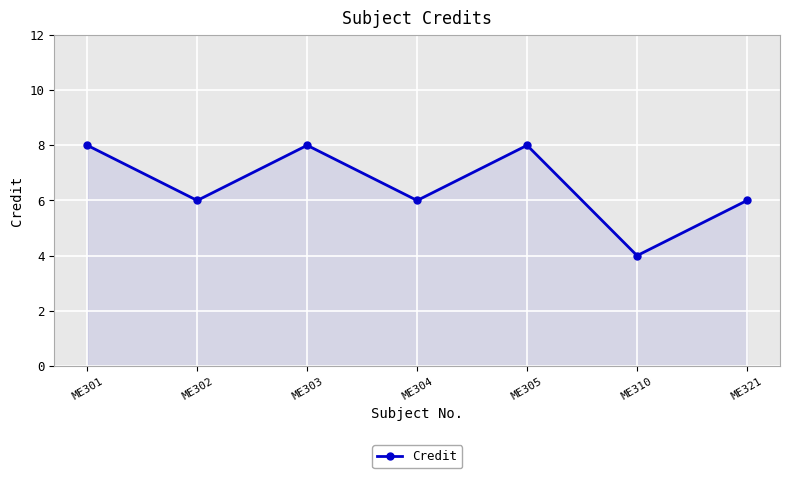

At which label does the data first exceed 6?

ME301